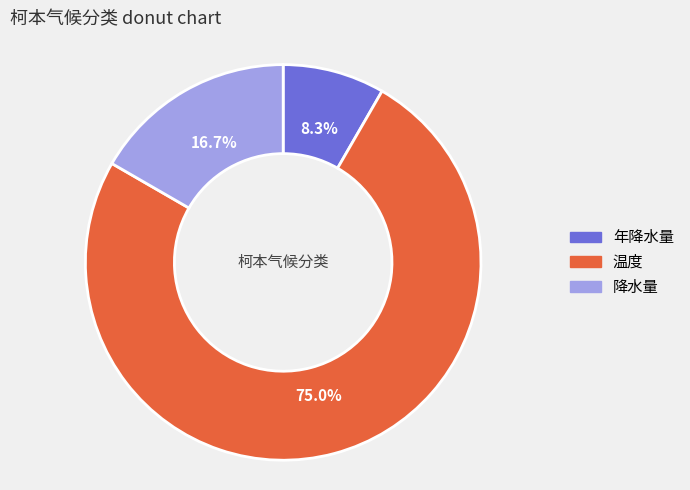

The 降水量 slice represents 17% of the pie. True or false?

True